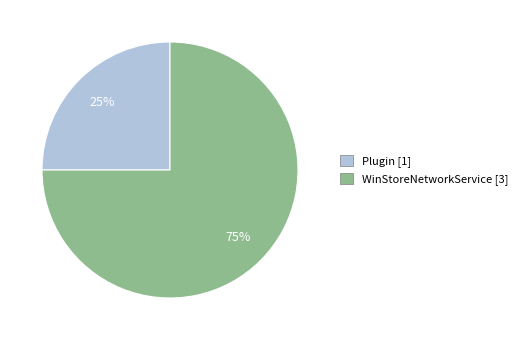

The WinStoreNetworkService slice represents 75% of the pie. True or false?

True